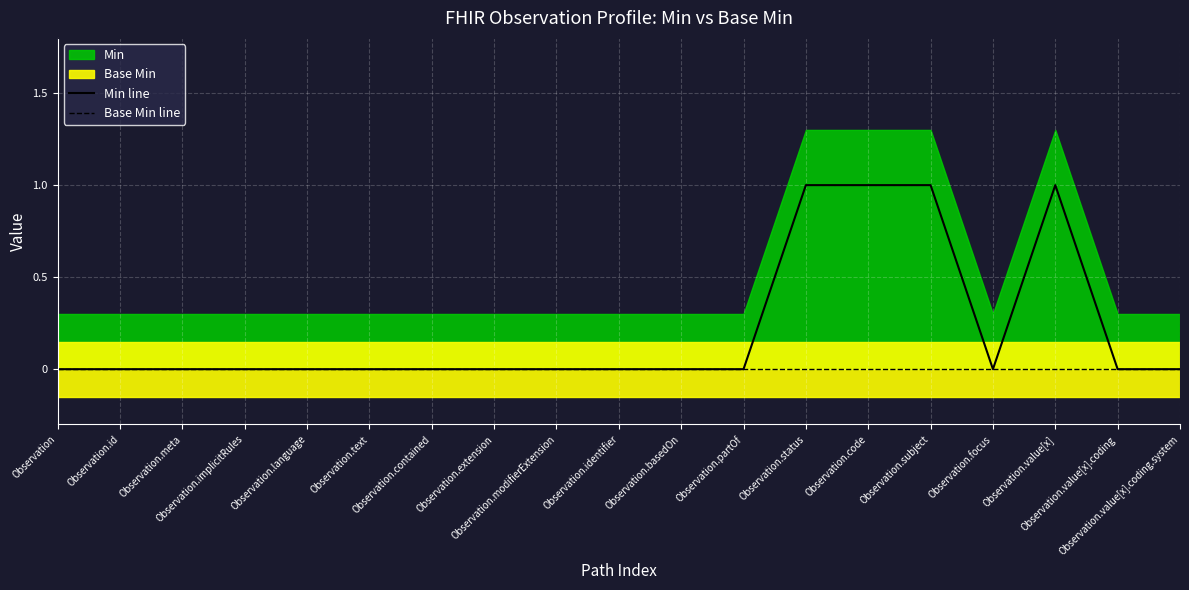

At which category does the chart reach its minimum across all series?

Observation